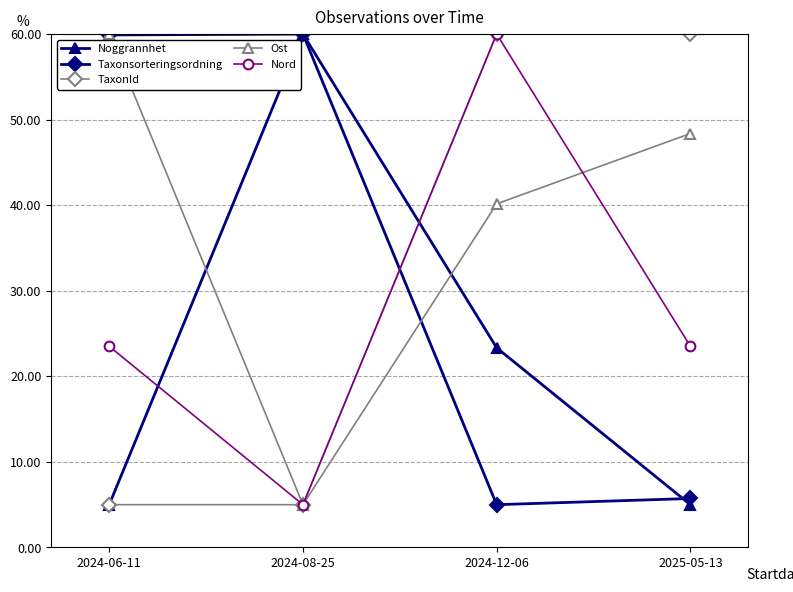

True or false: Nord and Noggrannhet cross at least once.

True